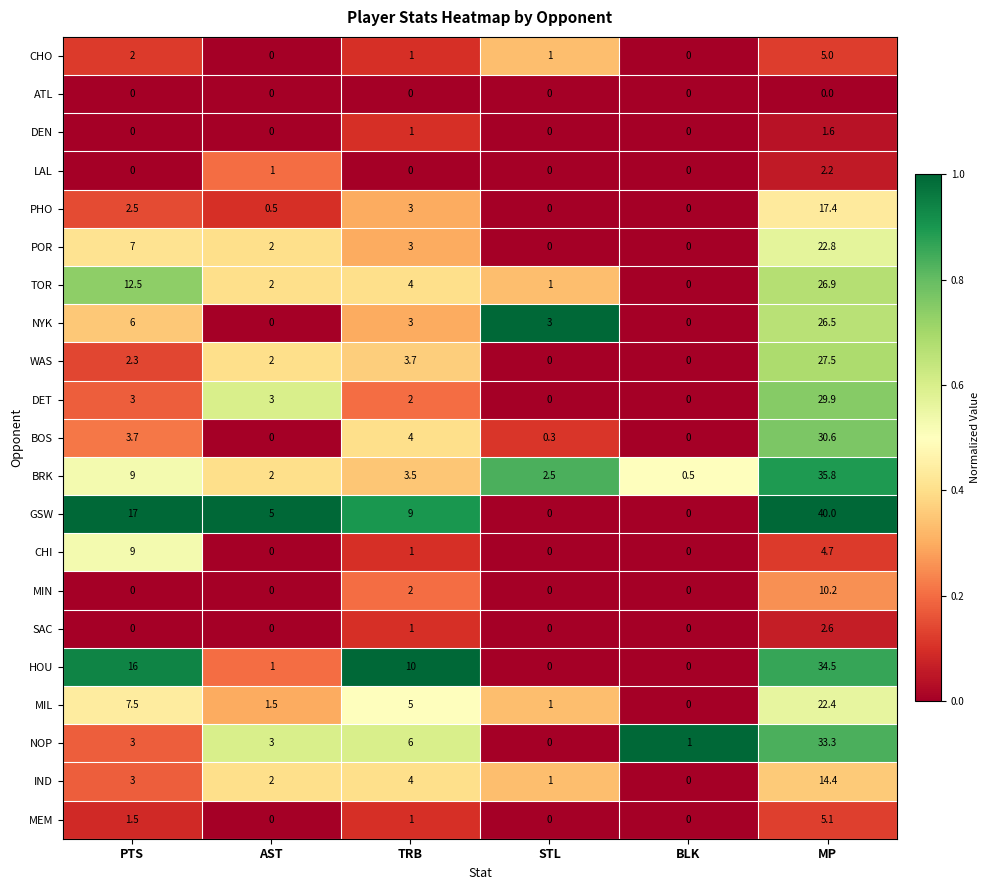

Which category has the highest value in the TOR series?

MP